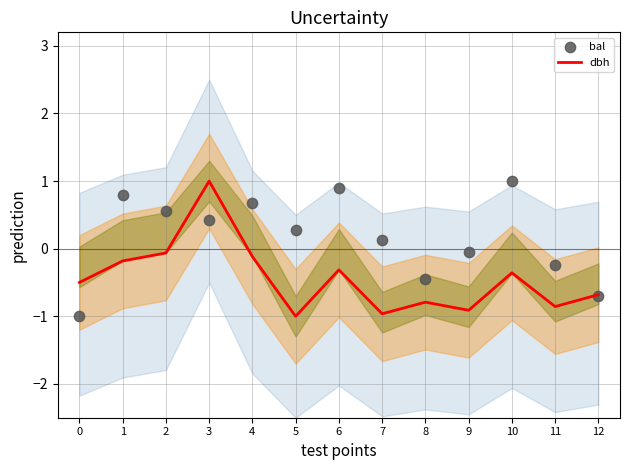

Which series contains the highest Y value?

dbh